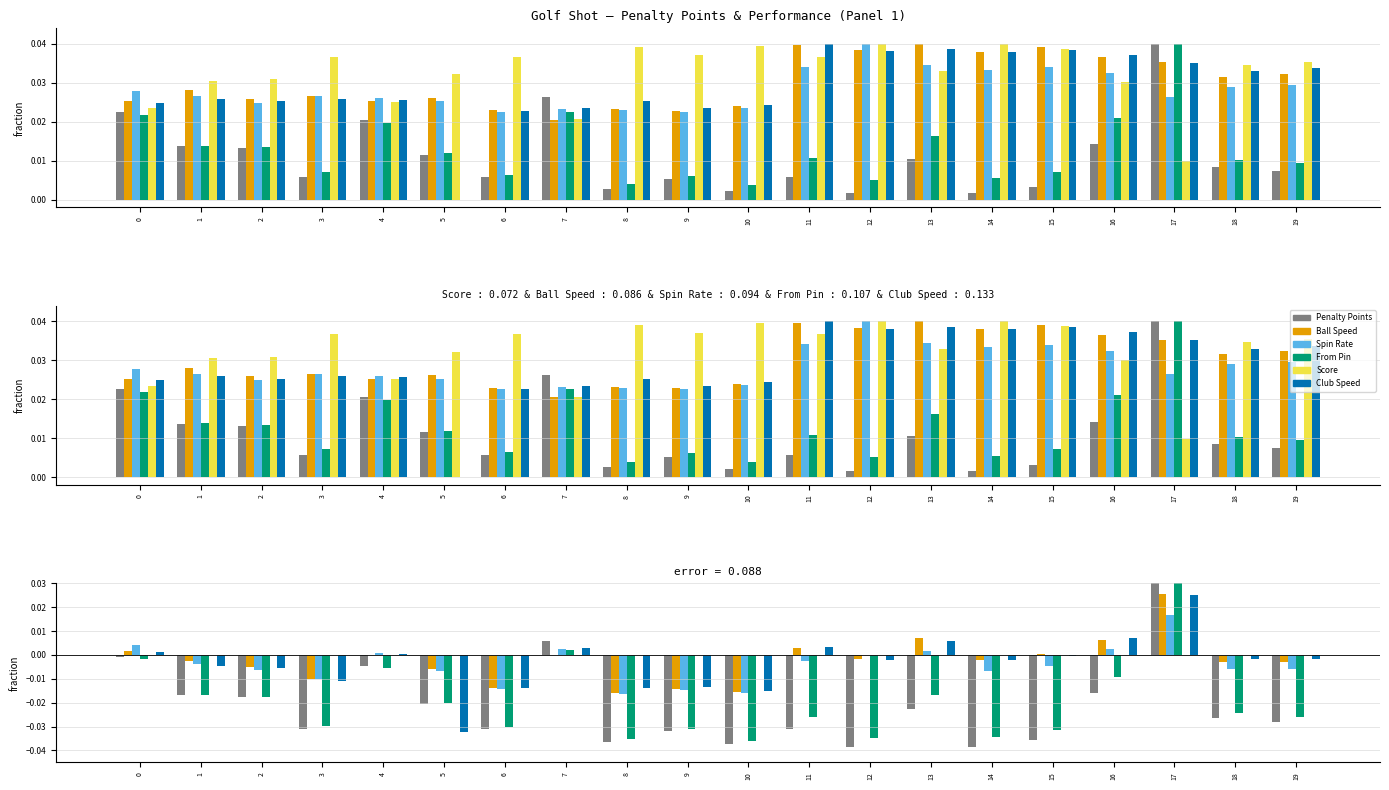

True or false: From Pin has a value of -0.0 at 13.

True